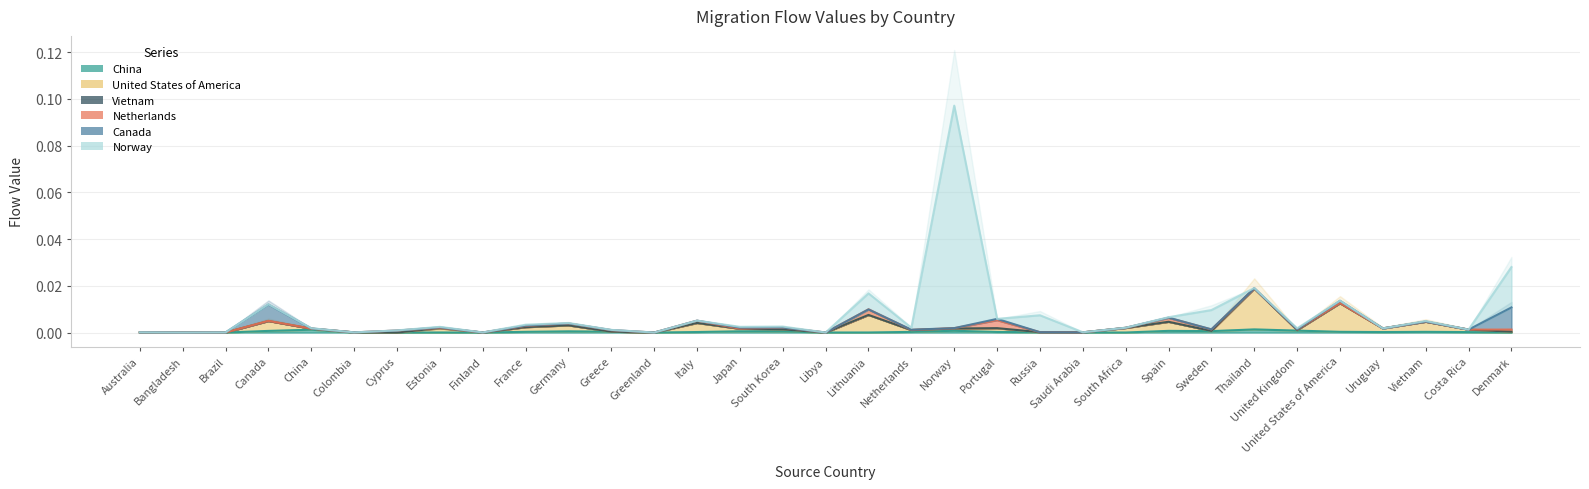

Reading left to right, extract all data points from this chart.

China: 0.0	0.0	0.0	0.0	0.0	0.0	0.0	0.0	0.0	0.0	0.0	0.0	0.0	0.0	0.0	0.0	0.0	0.0	0.0	0.0	0.0	0.0	0.0	0.0	0.0	0.0	0.0	0.0	0.0	0.0	0.0	0.0	0.0
United States of America: 0.0	0.0	0.0	0.0	0.0	0.0	0.0	0.0	0.0	0.0	0.0	0.0	0.0	0.0	0.0	0.0	0.0	0.0	0.0	0.0	0.0	0.0	0.0	0.0	0.0	0.0	0.0	0.0	0.0	0.0	0.0	0.0	0.0
Vietnam: 0.0	0.0	0.0	0.0	0.0	0.0	0.0	0.0	0.0	0.0	0.0	0.0	0.0	0.0	0.0	0.0	0.0	0.0	0.0	0.0	0.0	0.0	0.0	0.0	0.0	0.0	0.0	0.0	0.0	0.0	0.0	0.0	0.0
Netherlands: 0.0	0.0	0.0	0.0	0.0	0.0	0.0	0.0	0.0	0.0	0.0	0.0	0.0	0.0	0.0	0.0	0.0	0.0	0.0	0.0	0.0	0.0	0.0	0.0	0.0	0.0	0.0	0.0	0.0	0.0	0.0	0.0	0.0
Canada: 0.0	0.0	0.0	0.0	0.0	0.0	0.0	0.0	0.0	0.0	0.0	0.0	0.0	0.0	0.0	0.0	0.0	0.0	0.0	0.0	0.0	0.0	0.0	0.0	0.0	0.0	0.0	0.0	0.0	0.0	0.0	0.0	0.0
Norway: 0.0	0.0	0.0	0.0	0.0	0.0	0.0	0.0	0.0	0.0	0.0	0.0	0.0	0.0	0.0	0.0	0.0	0.0	0.0	0.1	0.0	0.0	0.0	0.0	0.0	0.0	0.0	0.0	0.0	0.0	0.0	0.0	0.0